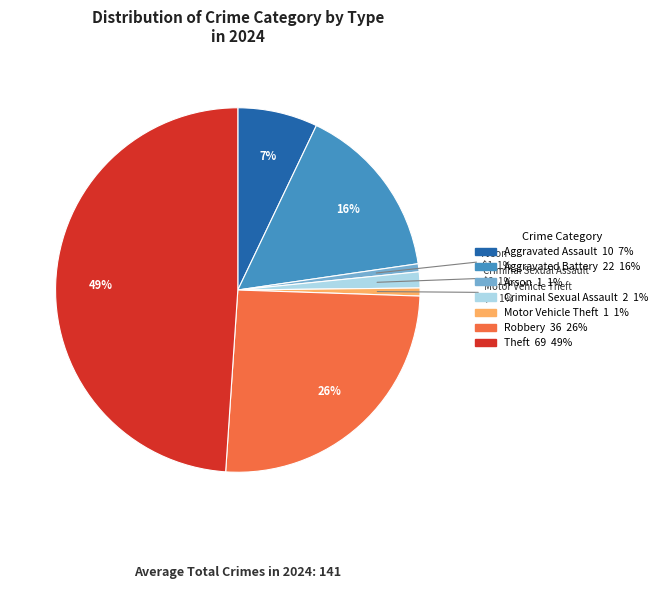

To the nearest percent, what is the difference between the largest and smallest slice percentages?

48%